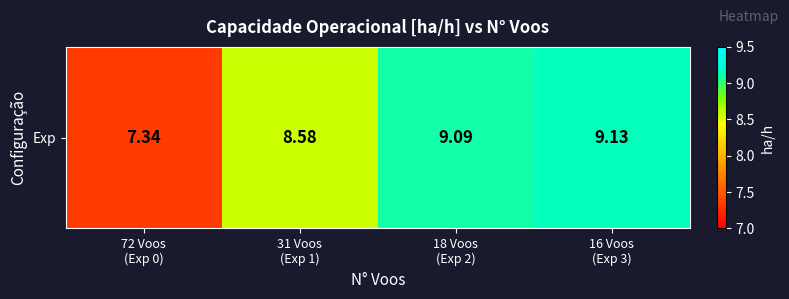

What is the sum of the values at 16 Voos
(Exp 3) and 72 Voos
(Exp 0)?

16.5